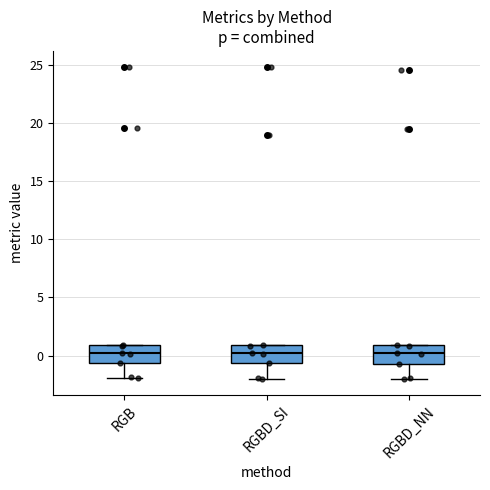

Reading left to right, transcribe this box plot: for each box, give where its median line is, the range the box spans, and where its two whiskers end, as read against the y-axis. The values are not printed on the chart, so give them approximately, as read against the axis.

RGB: median 0.5, box -0.5 to 1.0, whiskers -2.0 to 1.0
RGBD_SI: median 0.5, box -0.5 to 1.0, whiskers -2.0 to 1.0
RGBD_NN: median 0.0, box -0.5 to 1.0, whiskers -2.0 to 1.0